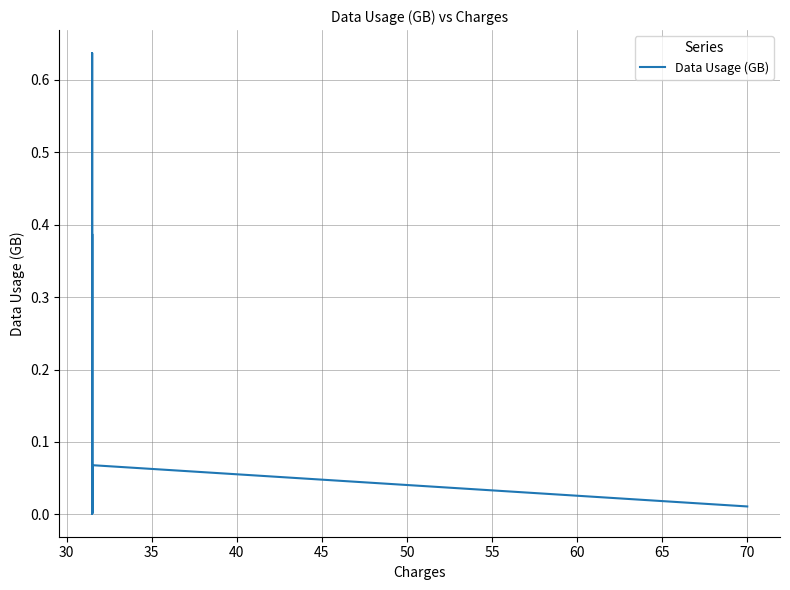

Between 30 and 65, which is larger?

30